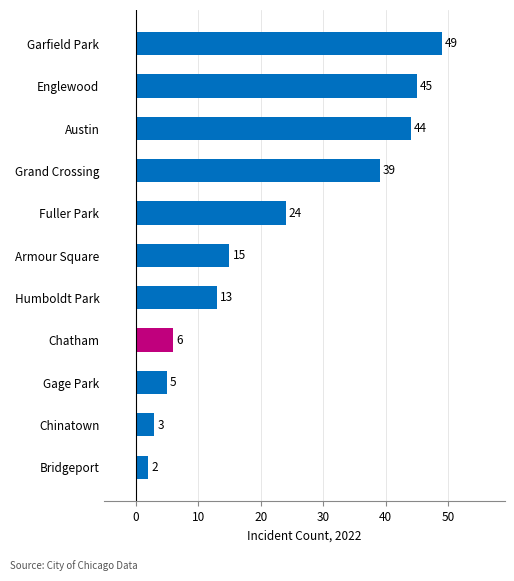

The chart shows a value of 13 at Humboldt Park. True or false?

True